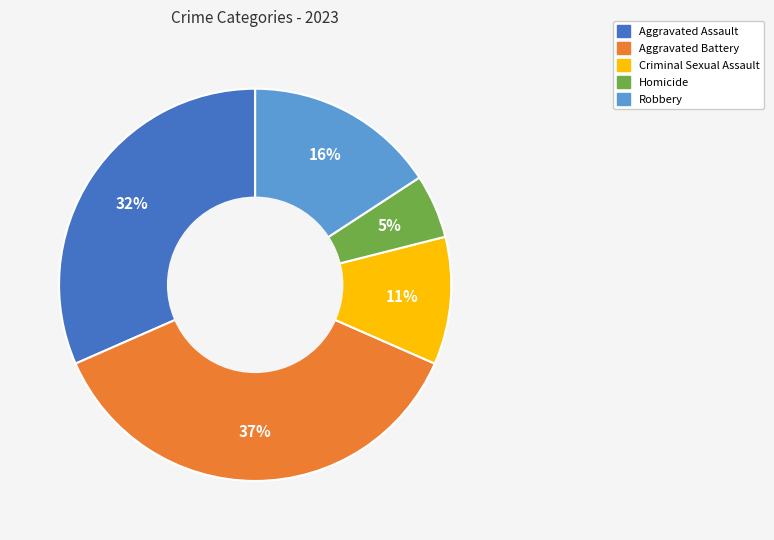

Which category has the biggest portion of the pie?

Aggravated Battery